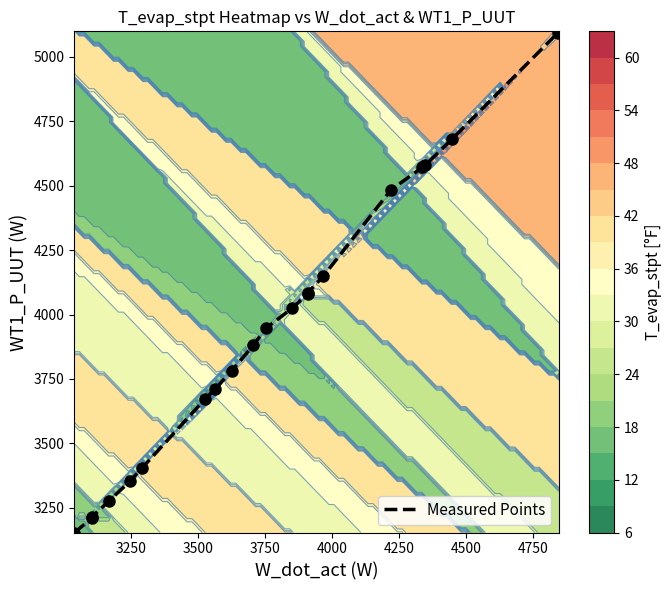

What is the minimum value for Measured Points?

3154